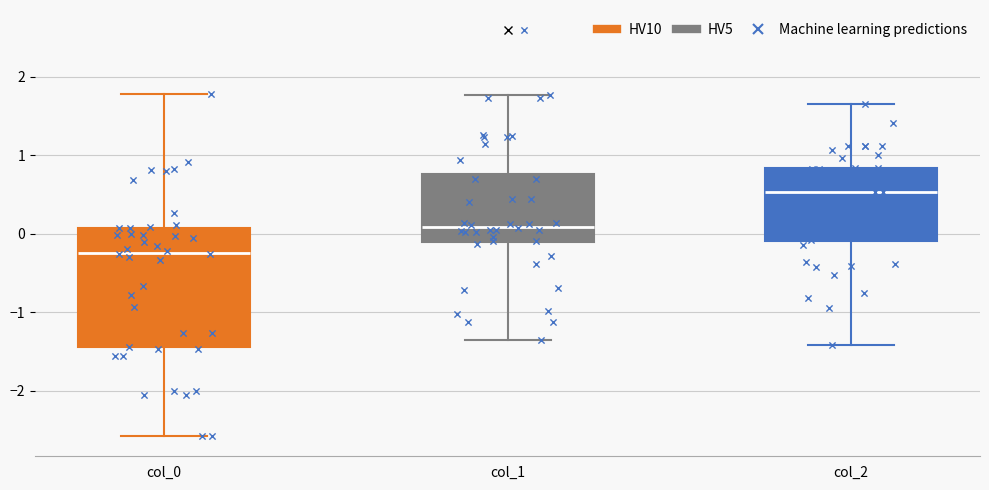

Where is the lower edge of the box for col_1 on the y-axis? The values are not printed on the chart, so give them approximately, as read against the axis.

-0.1